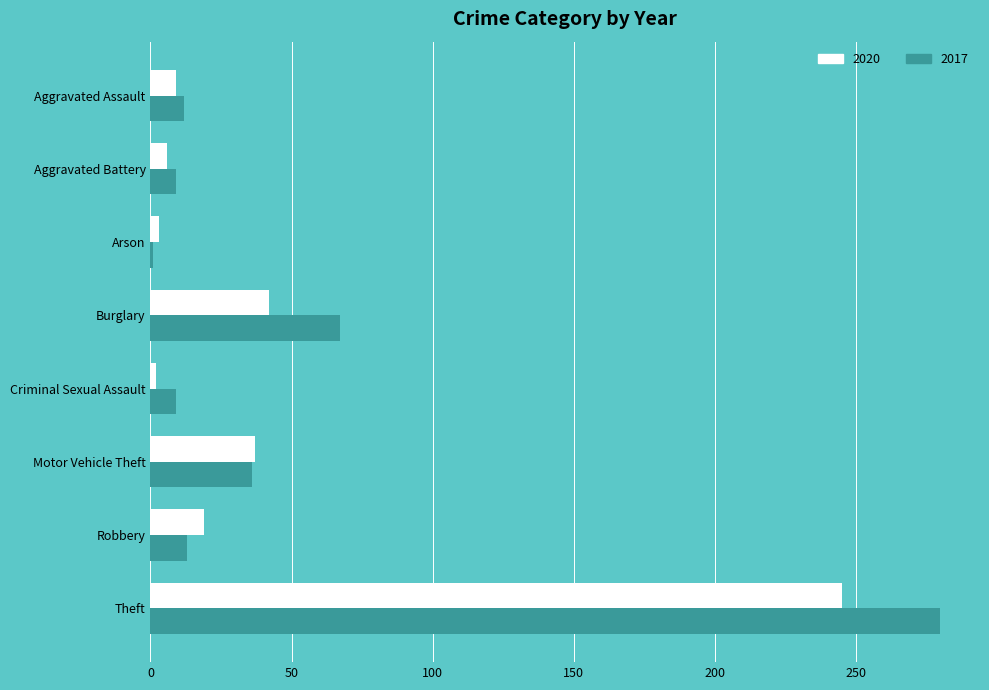

At how many categories does at least one series exceed 209?

1